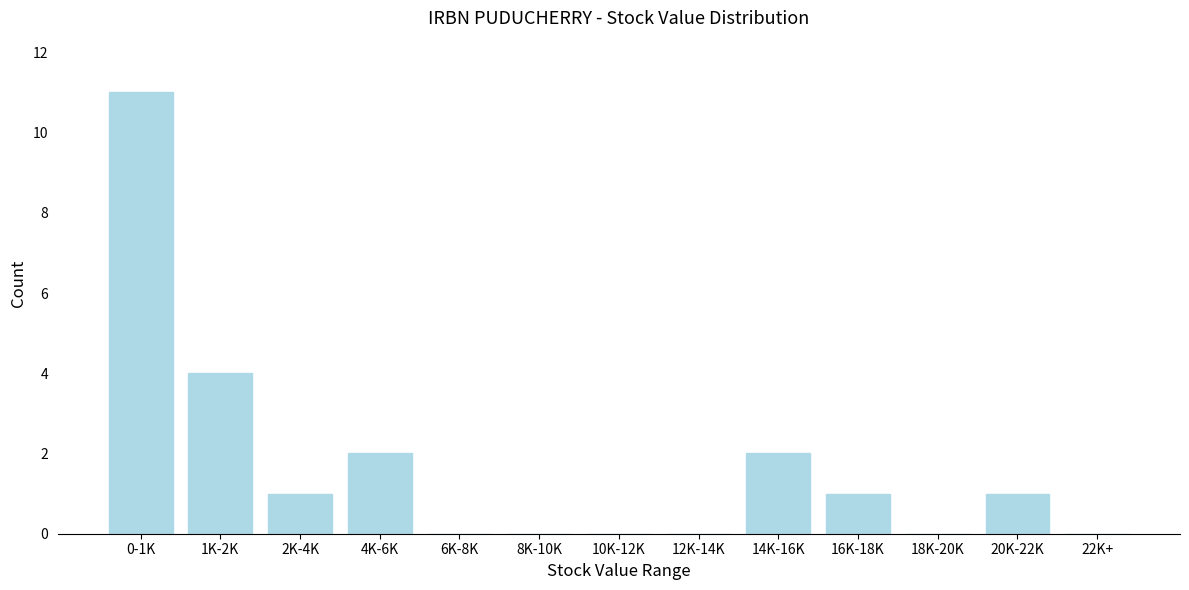

Reading left to right, transcribe all the data shown in this chart.

0-1K=11	1K-2K=4	2K-4K=1	4K-6K=2	6K-8K=0	8K-10K=0	10K-12K=0	12K-14K=0	14K-16K=2	16K-18K=1	18K-20K=0	20K-22K=1	22K+=0